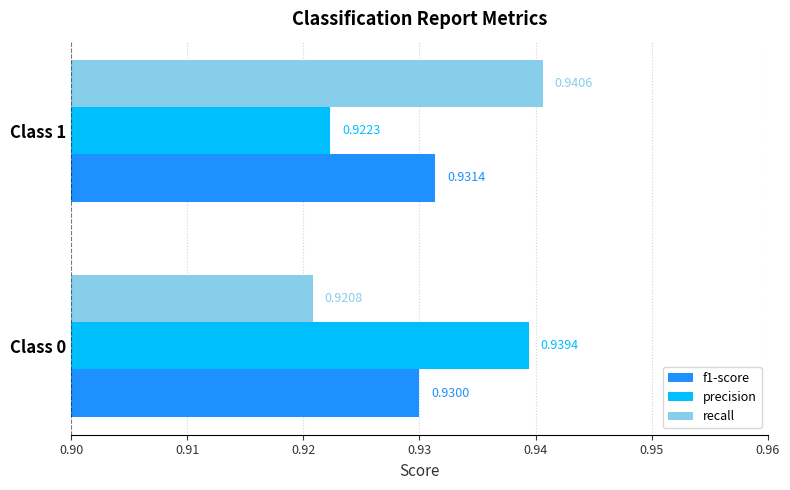

Between Class 0 and Class 1, which series saw the biggest shift?

recall